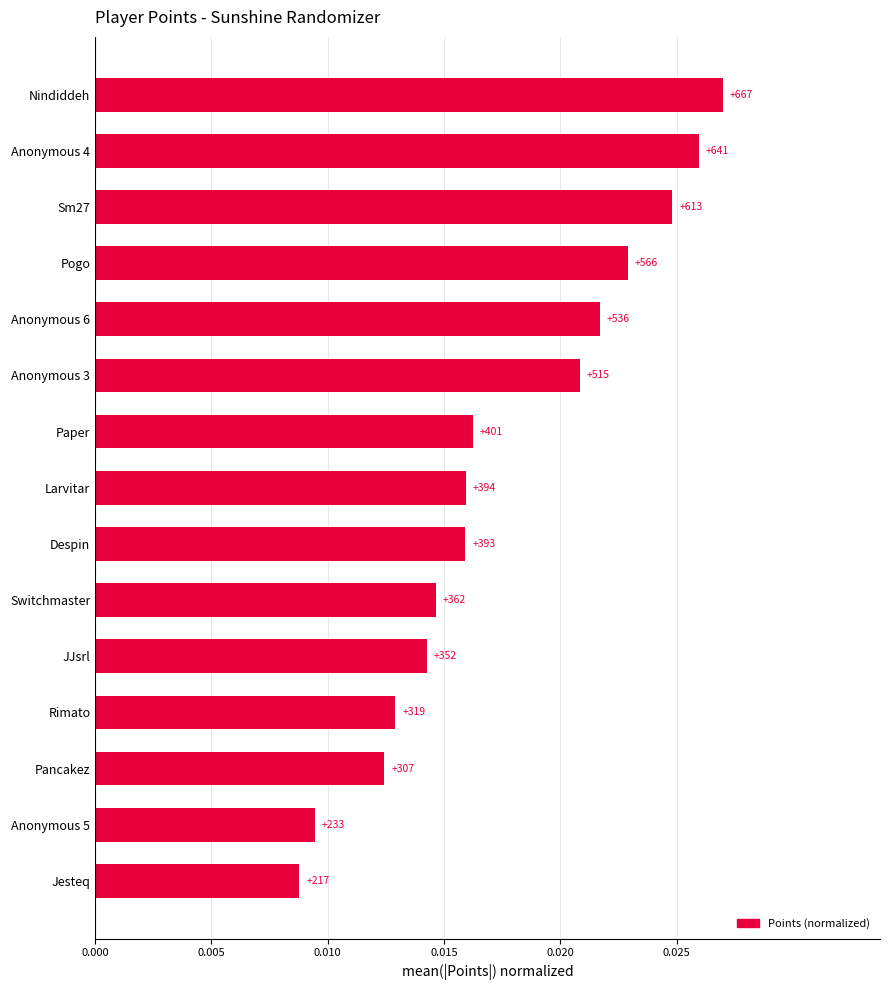

Does the chart contain any negative values?

No